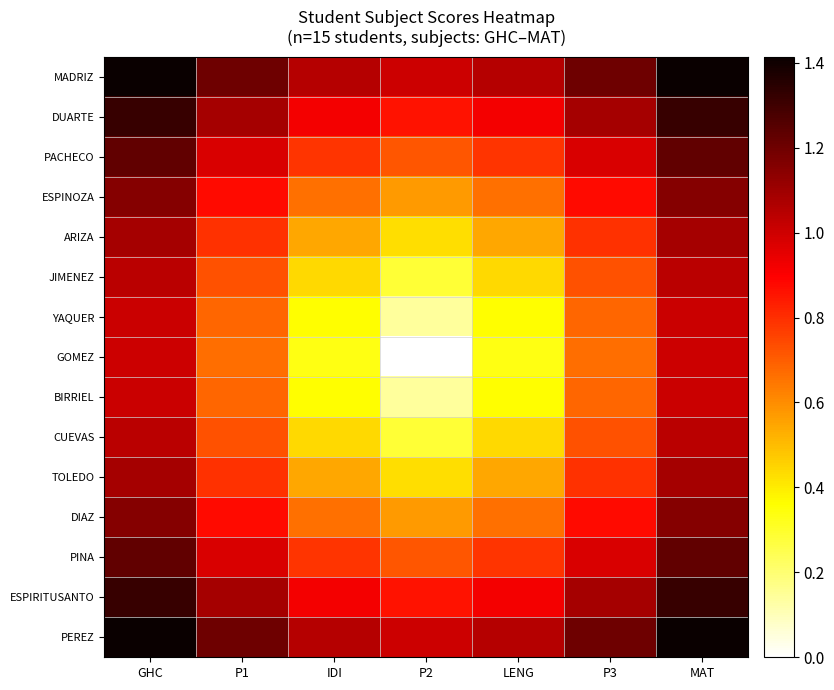

At how many categories does at least one series exceed 0?

7